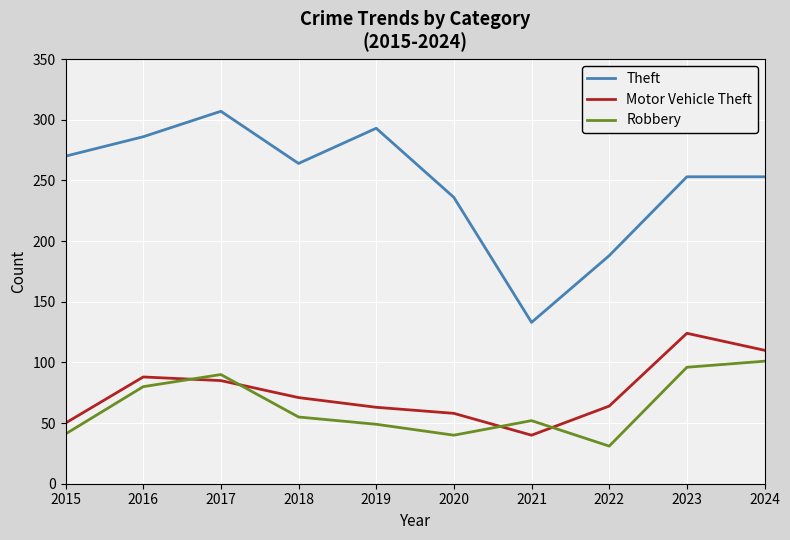

What is the smallest value displayed?

31